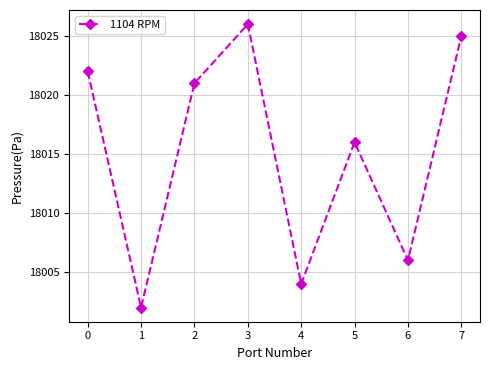

What value does the data have at 5, to the nearest 10?

18020